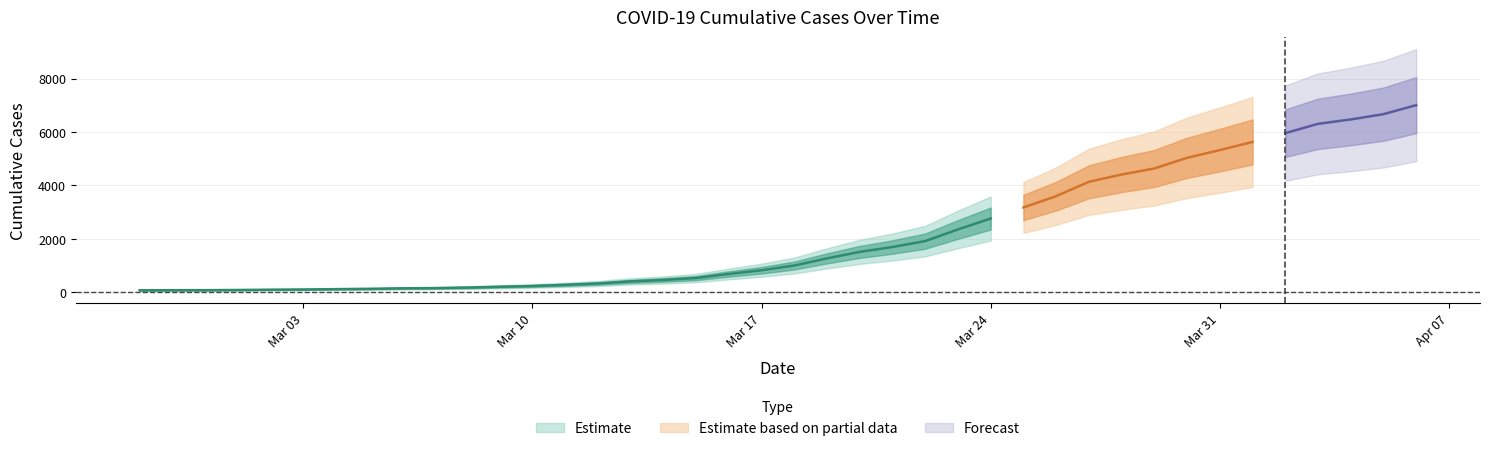

Between 2020-03-20 and 2020-04-03, which is larger?

2020-04-03